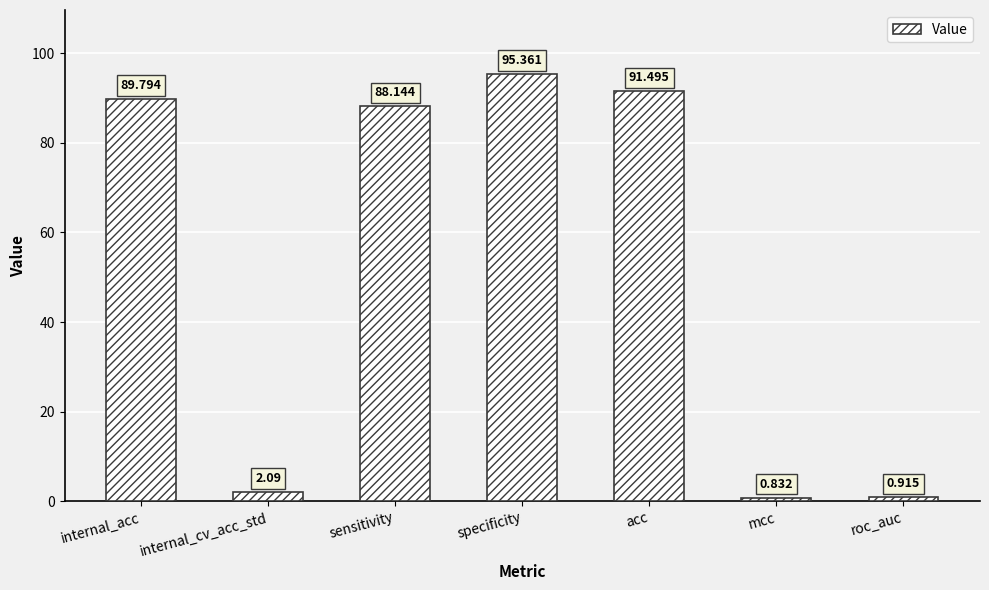

How many distinct data groups are displayed?

1